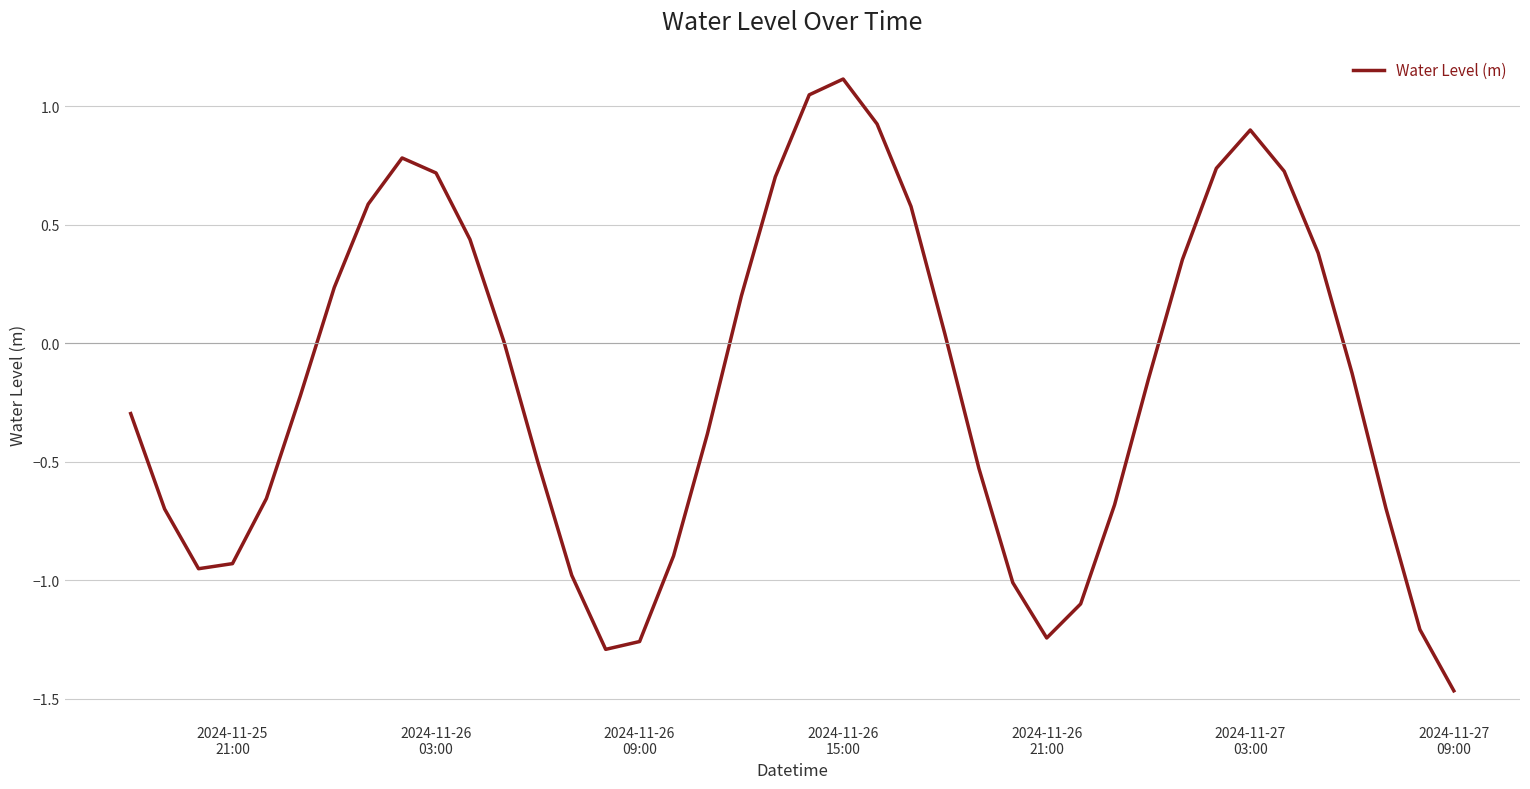

What is the difference between the maximum and minimum values?

2.6